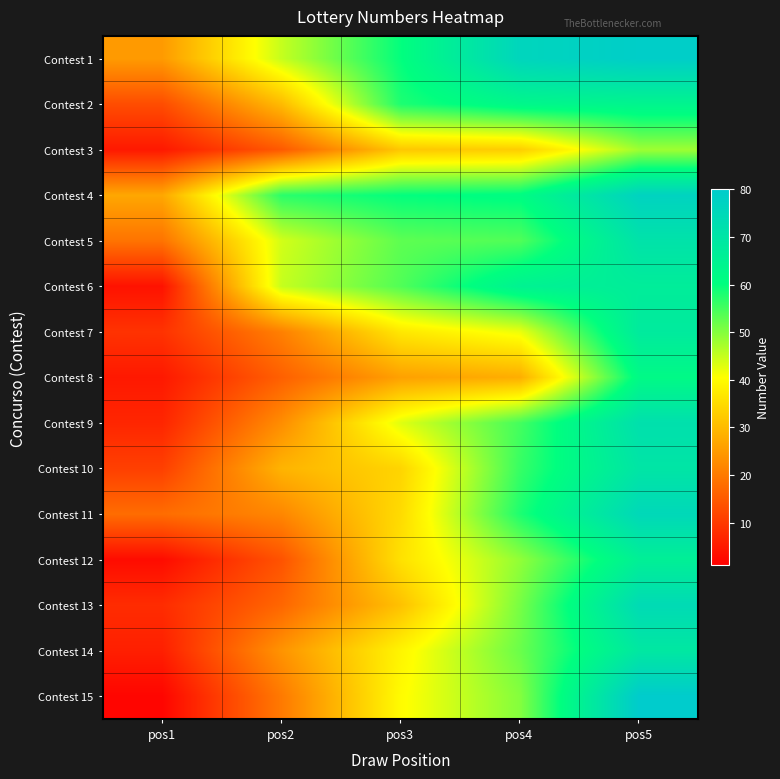

Reading right to left, list all the values displayed in this chart.

Contest 1: pos5=79	pos4=76	pos3=60	pos2=45	pos1=25
Contest 2: pos5=64	pos4=63	pos3=58	pos2=30	pos1=13
Contest 3: pos5=48	pos4=33	pos3=32	pos2=15	pos1=5
Contest 4: pos5=77	pos4=61	pos3=60	pos2=57	pos1=27
Contest 5: pos5=71	pos4=54	pos3=53	pos2=44	pos1=19
Contest 6: pos5=67	pos4=65	pos3=54	pos2=45	pos1=4
Contest 7: pos5=68	pos4=42	pos3=37	pos2=21	pos1=9
Contest 8: pos5=62	pos4=28	pos3=26	pos2=16	pos1=5
Contest 9: pos5=72	pos4=55	pos3=43	pos2=23	pos1=7
Contest 10: pos5=70	pos4=56	pos3=34	pos2=29	pos1=11
Contest 11: pos5=75	pos4=58	pos3=35	pos2=22	pos1=18
Contest 12: pos5=66	pos4=49	pos3=36	pos2=14	pos1=3
Contest 13: pos5=74	pos4=51	pos3=31	pos2=17	pos1=8
Contest 14: pos5=69	pos4=52	pos3=39	pos2=24	pos1=6
Contest 15: pos5=80	pos4=50	pos3=40	pos2=20	pos1=2